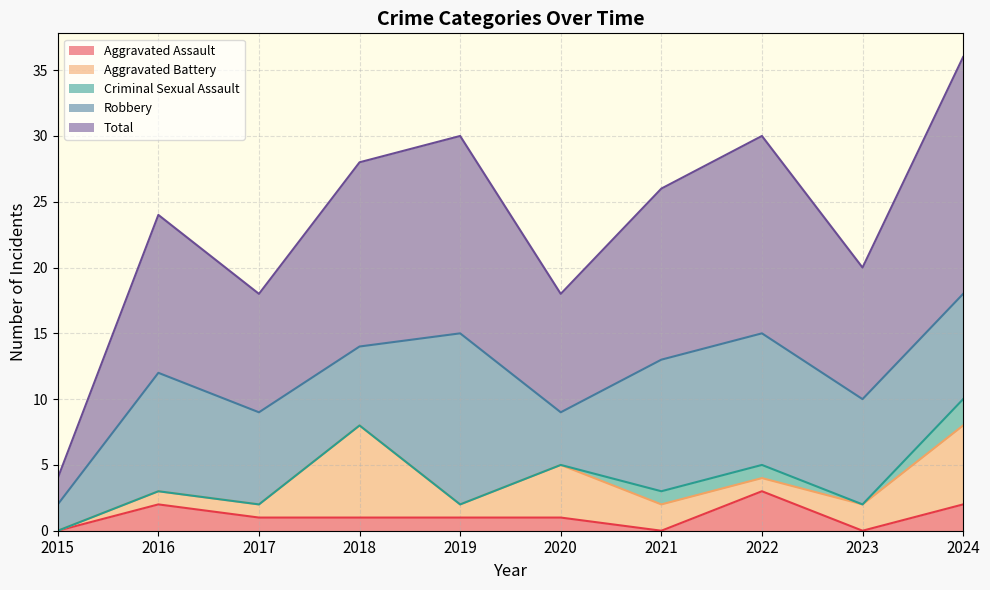

What is the difference between the maximum and second lowest values in the Robbery series?

9